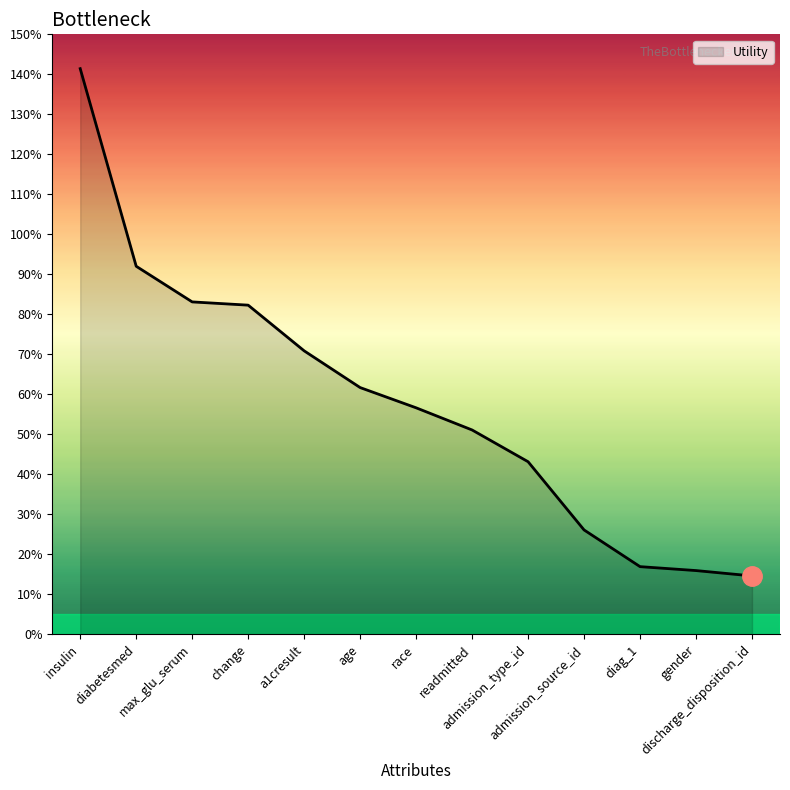

List the labels in order of value, smallest first.

discharge_disposition_id, gender, diag_1, admission_source_id, admission_type_id, readmitted, race, age, a1cresult, change, max_glu_serum, diabetesmed, insulin